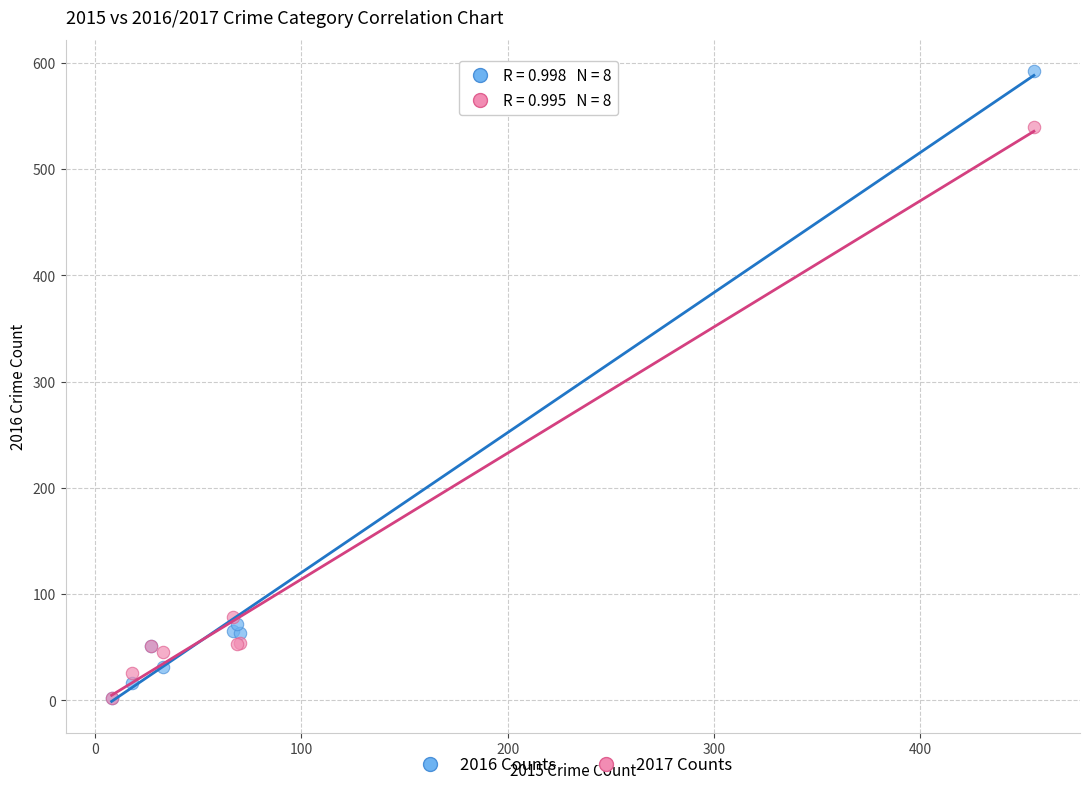

What are all the series names shown in the legend?

2016 Counts, 2017 Counts